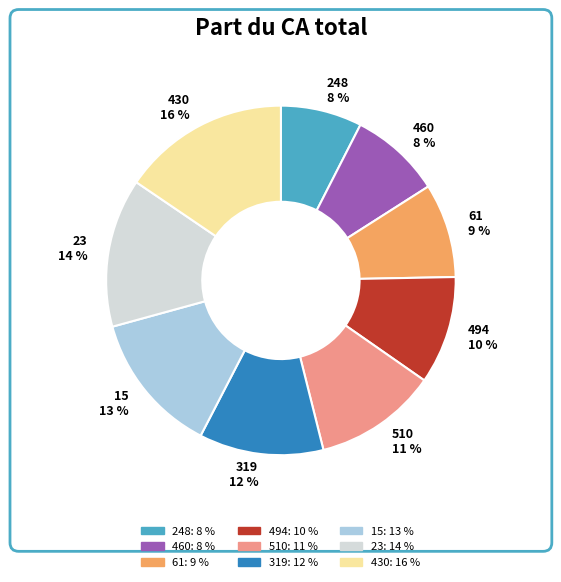

Is there a majority slice in this chart?

No